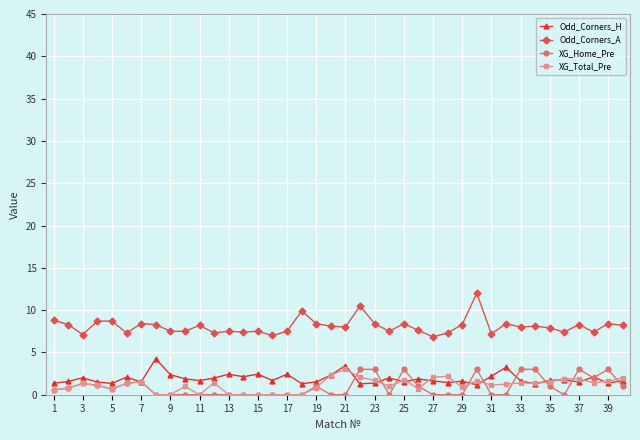

True or false: Odd_Corners_H has more than 0 points higher than both neighbors.

True